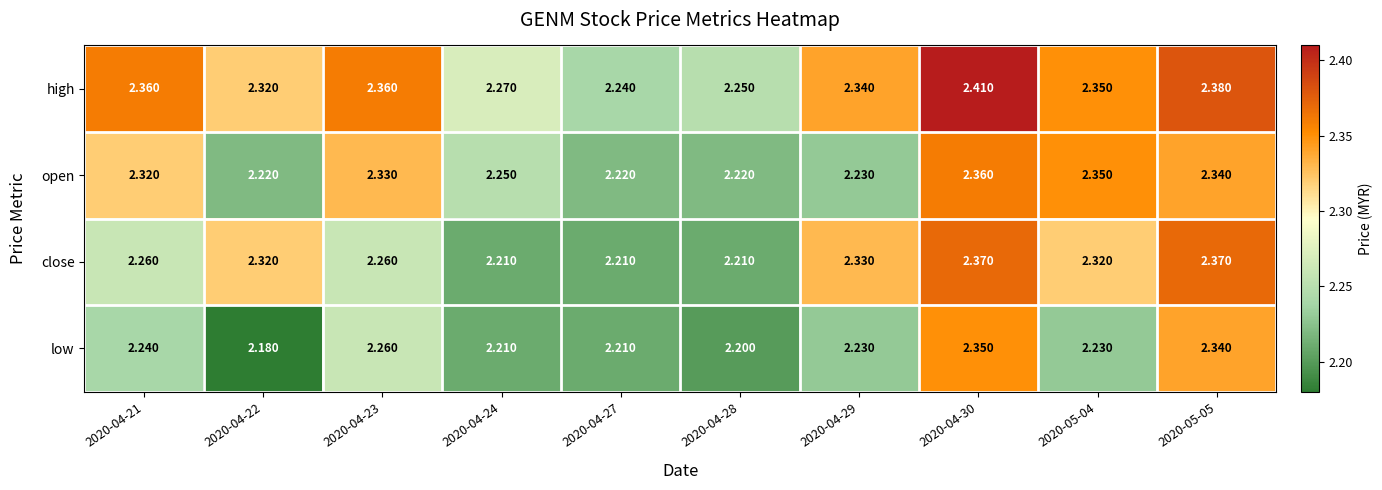

Which series changed the most between 2020-04-23 and 2020-05-04?

close